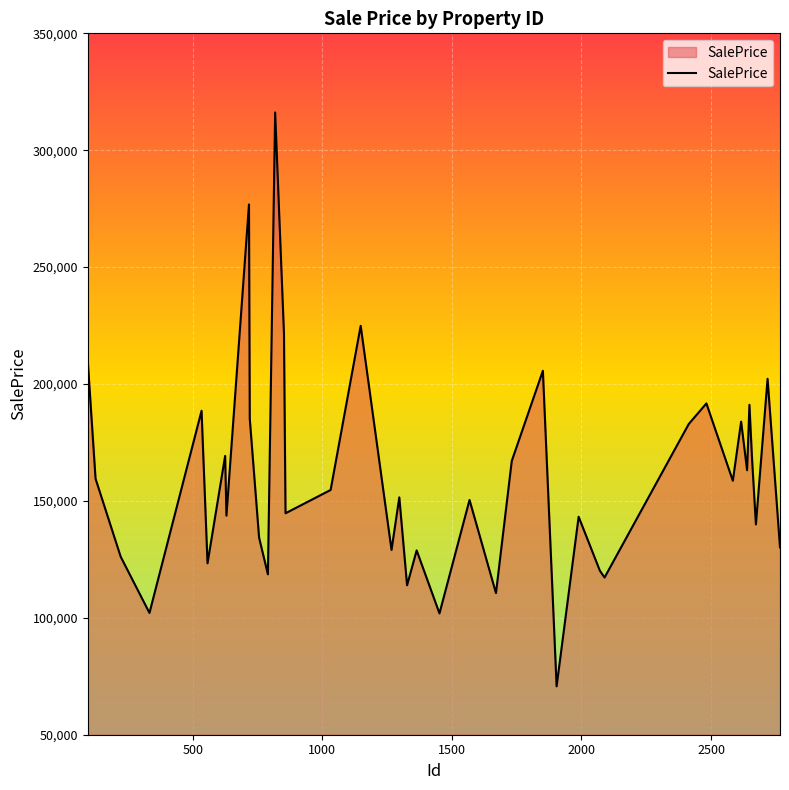

What is the maximum value shown in the chart?

316162.2